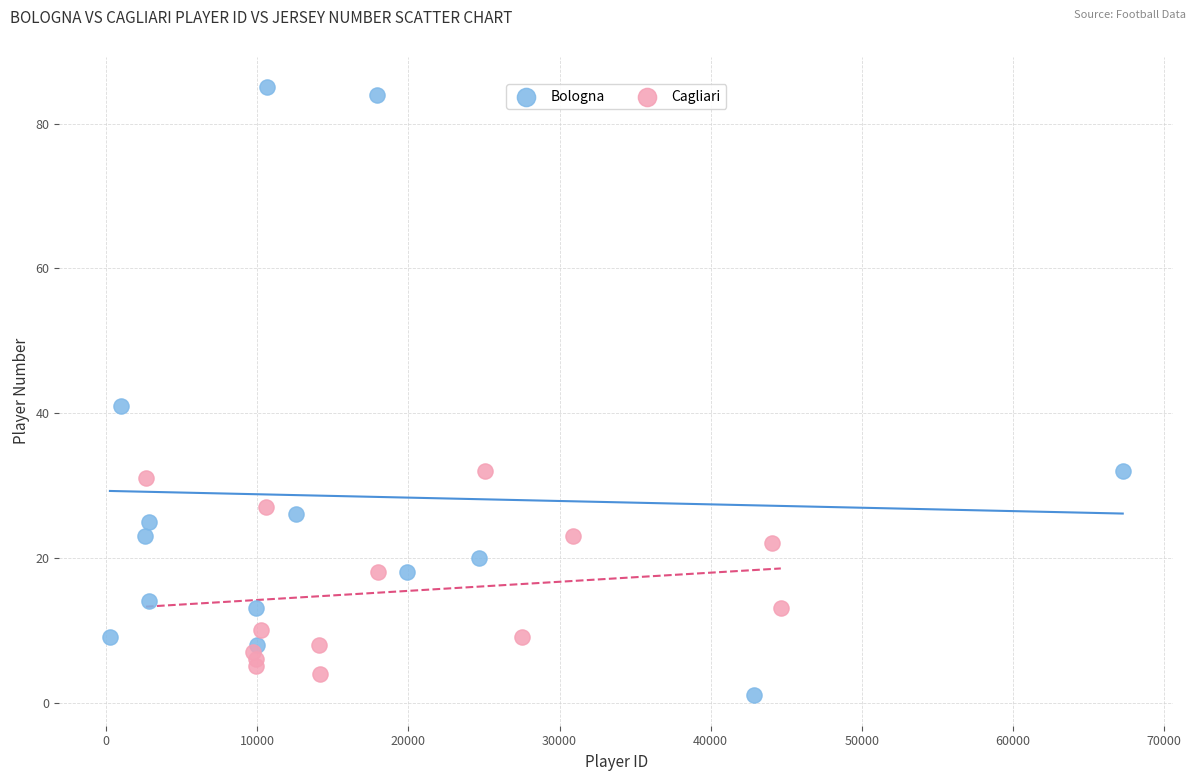

Which series has the largest Y range (max minus min)?

Bologna